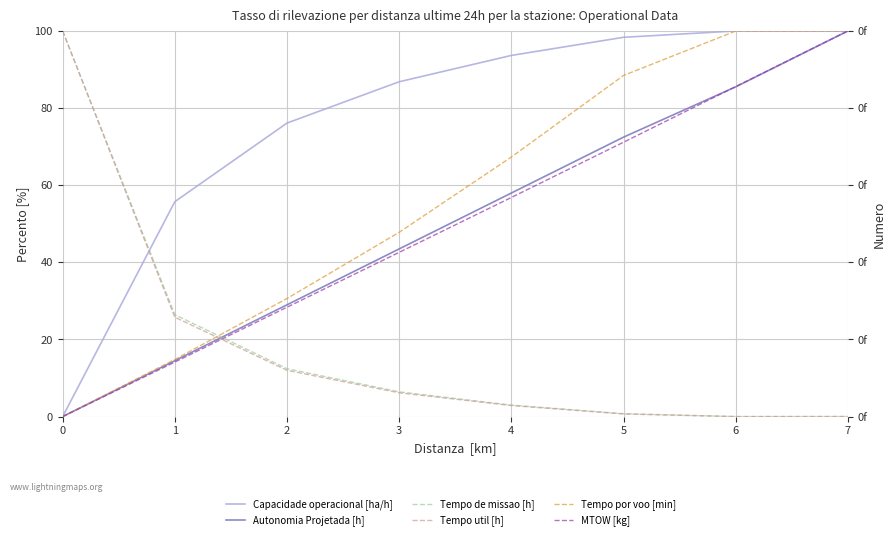

Is it true that MTOW [kg] equals 121.9 at 5?

False